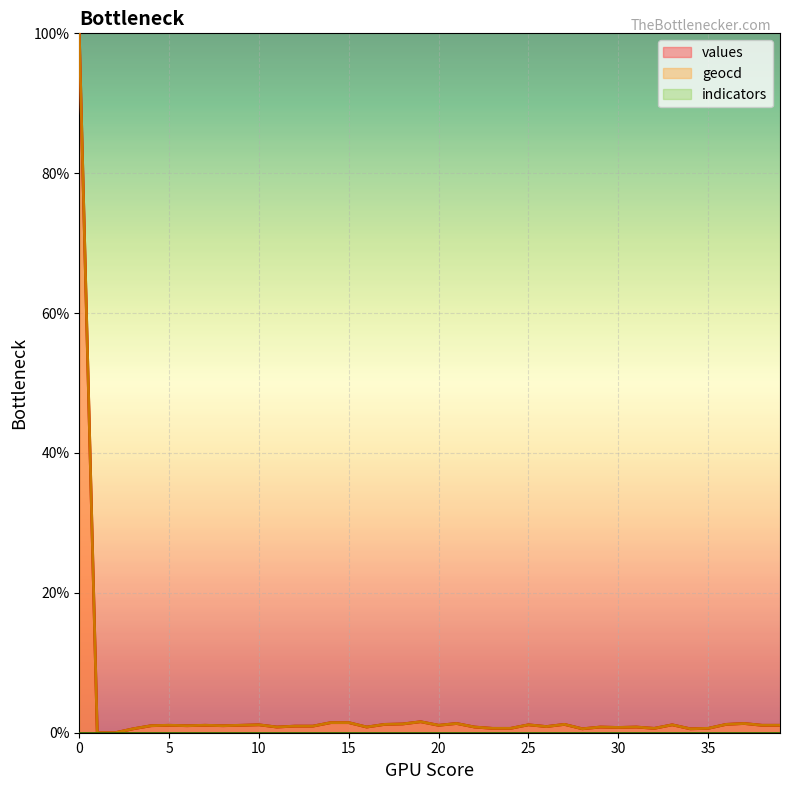

How many data points does each series have?

40